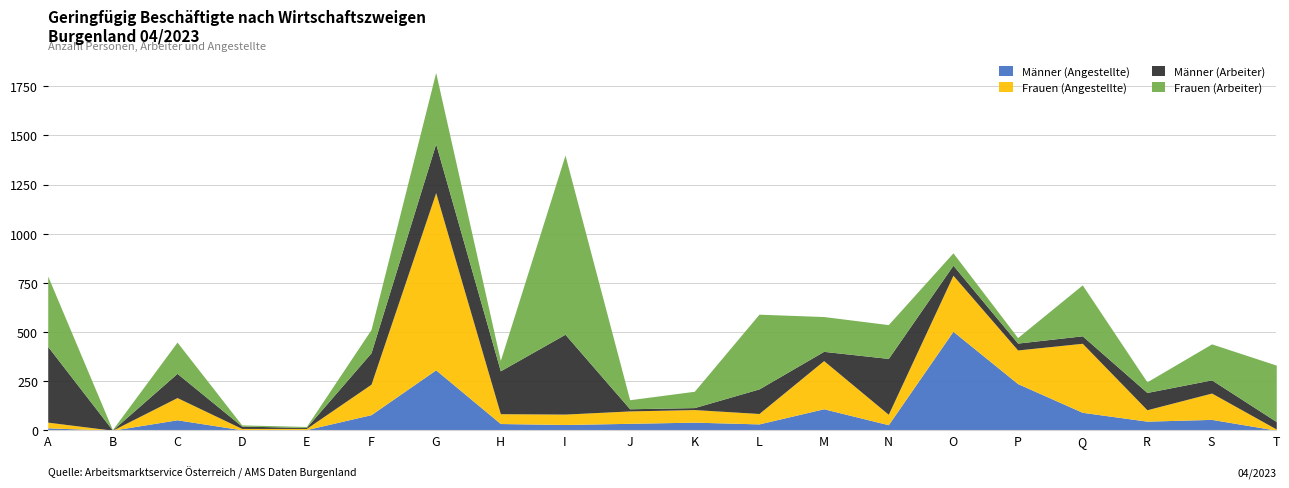

Reading left to right, what are all the values shown in this chart?

Männer (Angestellte): 13	1	54	3	4	80	308	35	30	36	42	33	110	29	504	238	92	47	56	1
Frauen (Angestellte): 29	0	113	7	6	155	901	50	53	63	64	53	245	53	285	171	351	58	134	6
Männer (Arbeiter): 385	1	123	12	5	160	249	218	406	11	10	125	47	284	51	35	38	88	67	38
Frauen (Arbeiter): 358	2	159	6	5	118	362	53	911	46	83	380	177	172	63	28	259	54	183	287